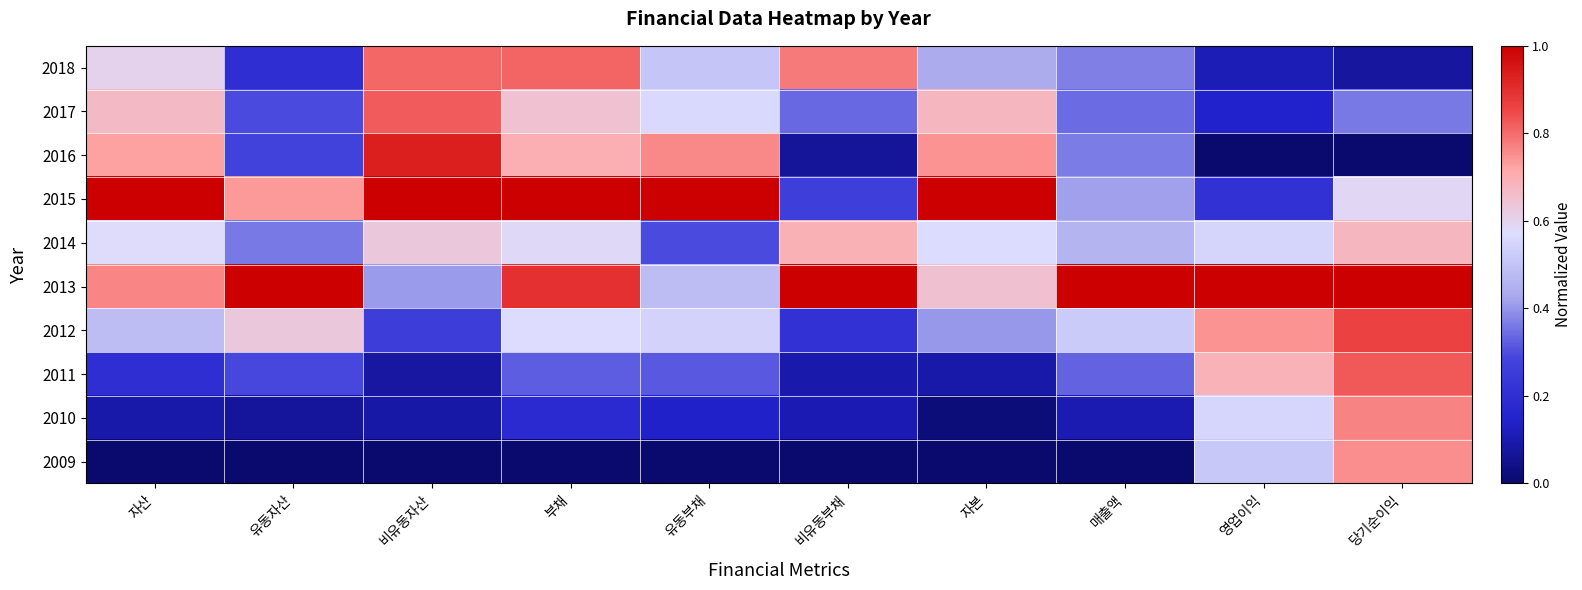

Which series has the largest total across all categories?

2013